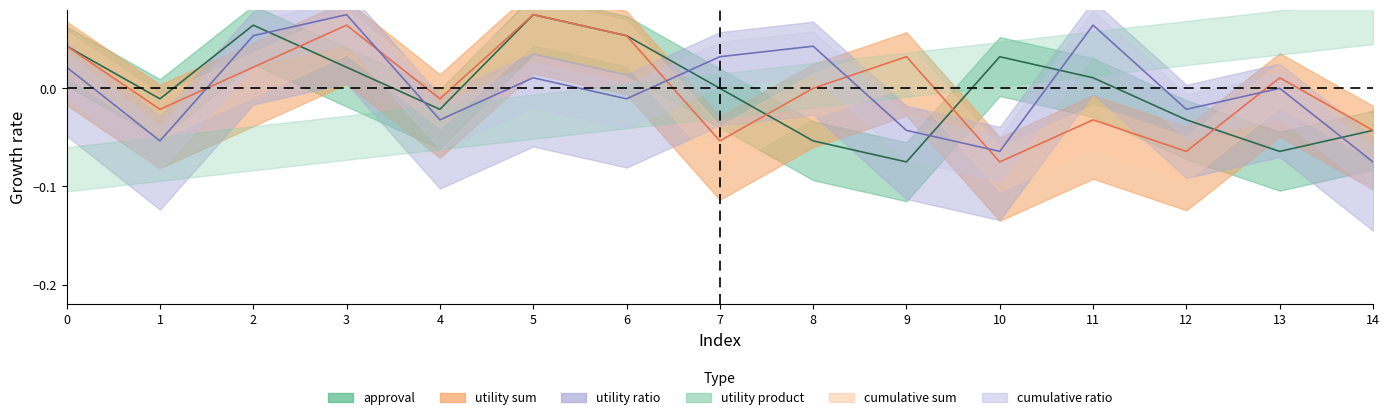

Between which two adjacent categories do approval and utility sum first intersect?

2 and 3